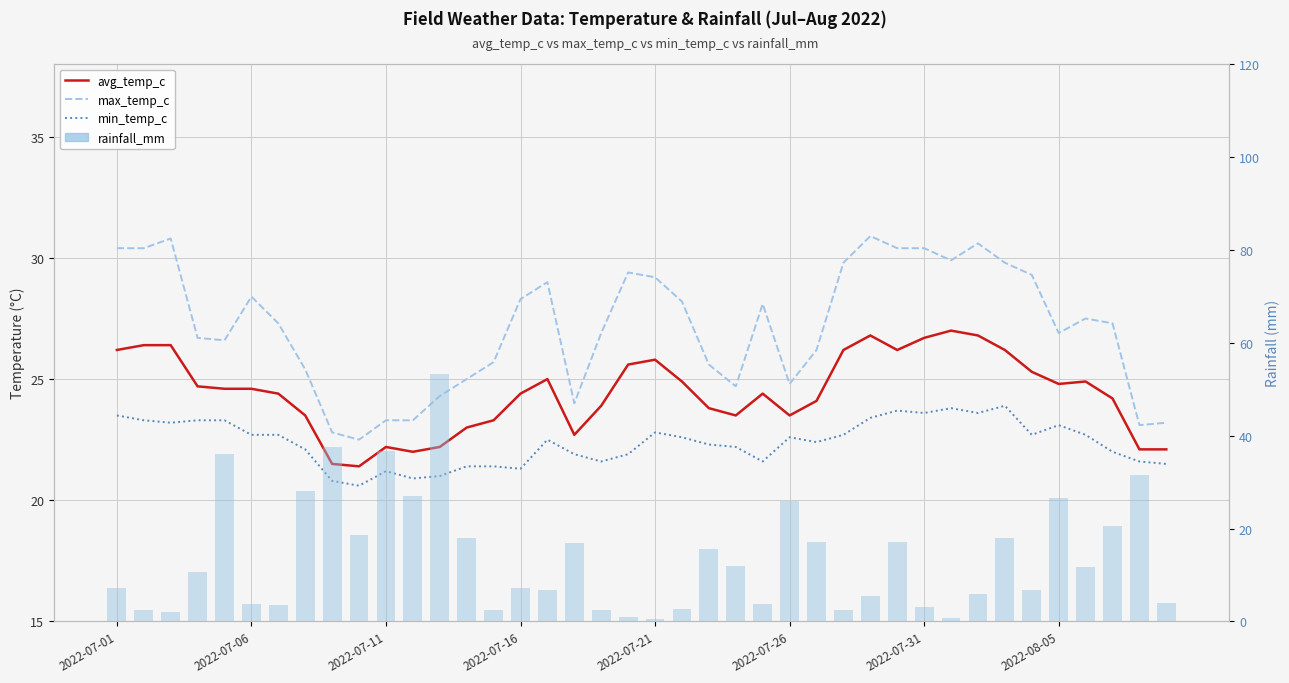

What is the smallest value displayed?

0.5